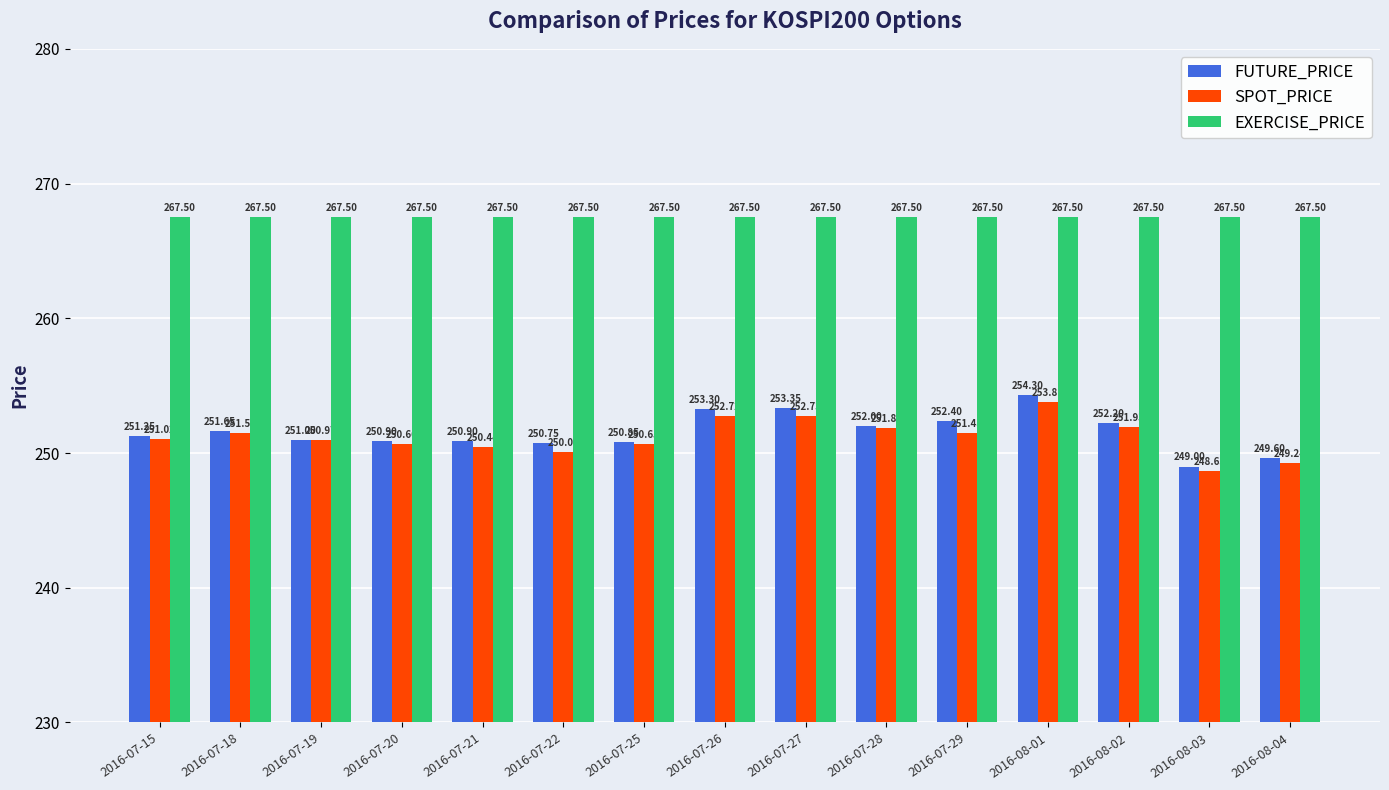

What is the sum of all EXERCISE_PRICE values?

4012.5